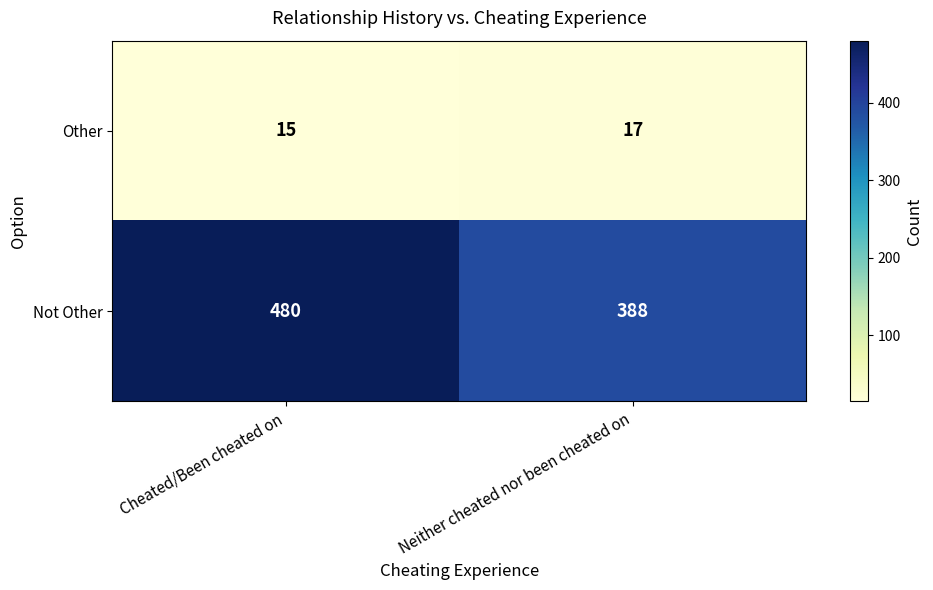

Which category has the lowest value in the Other series?

Cheated/Been cheated on